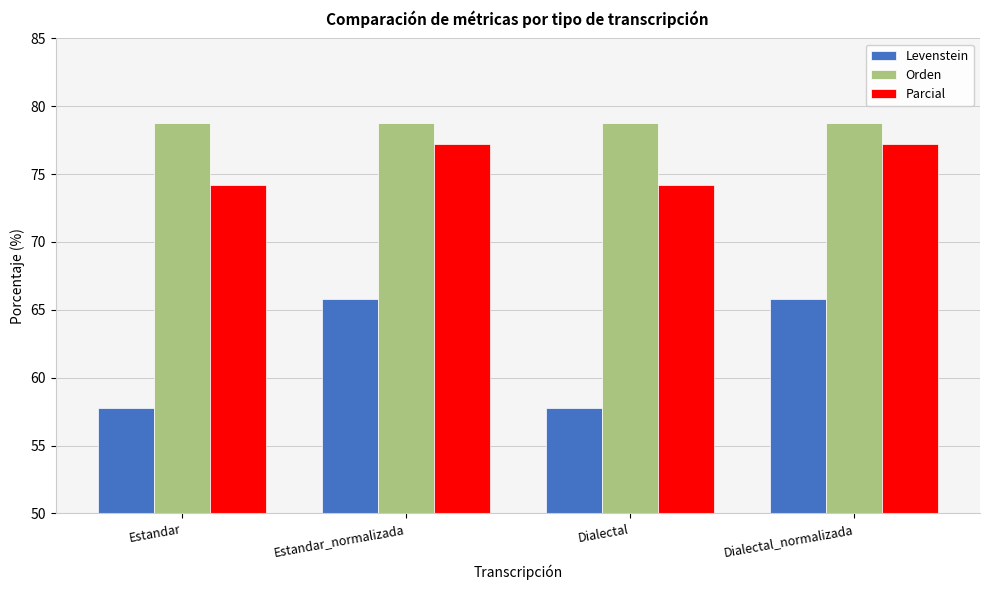

At how many categories does at least one series exceed 62?

4